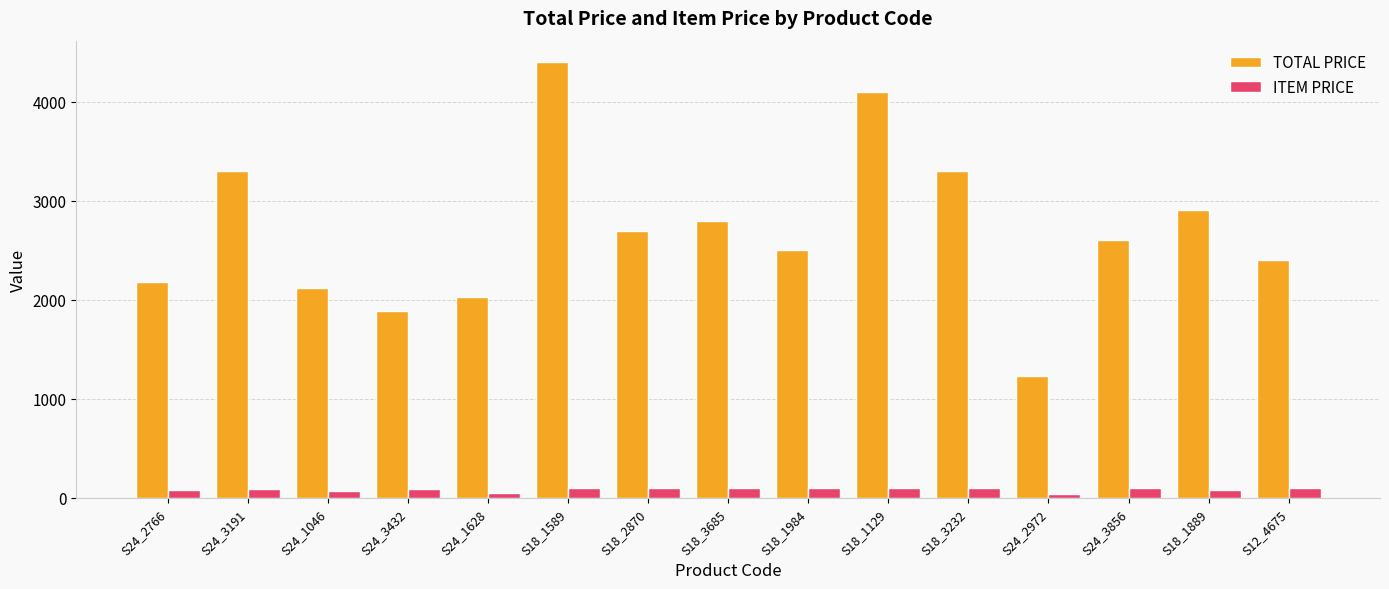

Which series has the largest range (max minus min)?

TOTAL PRICE